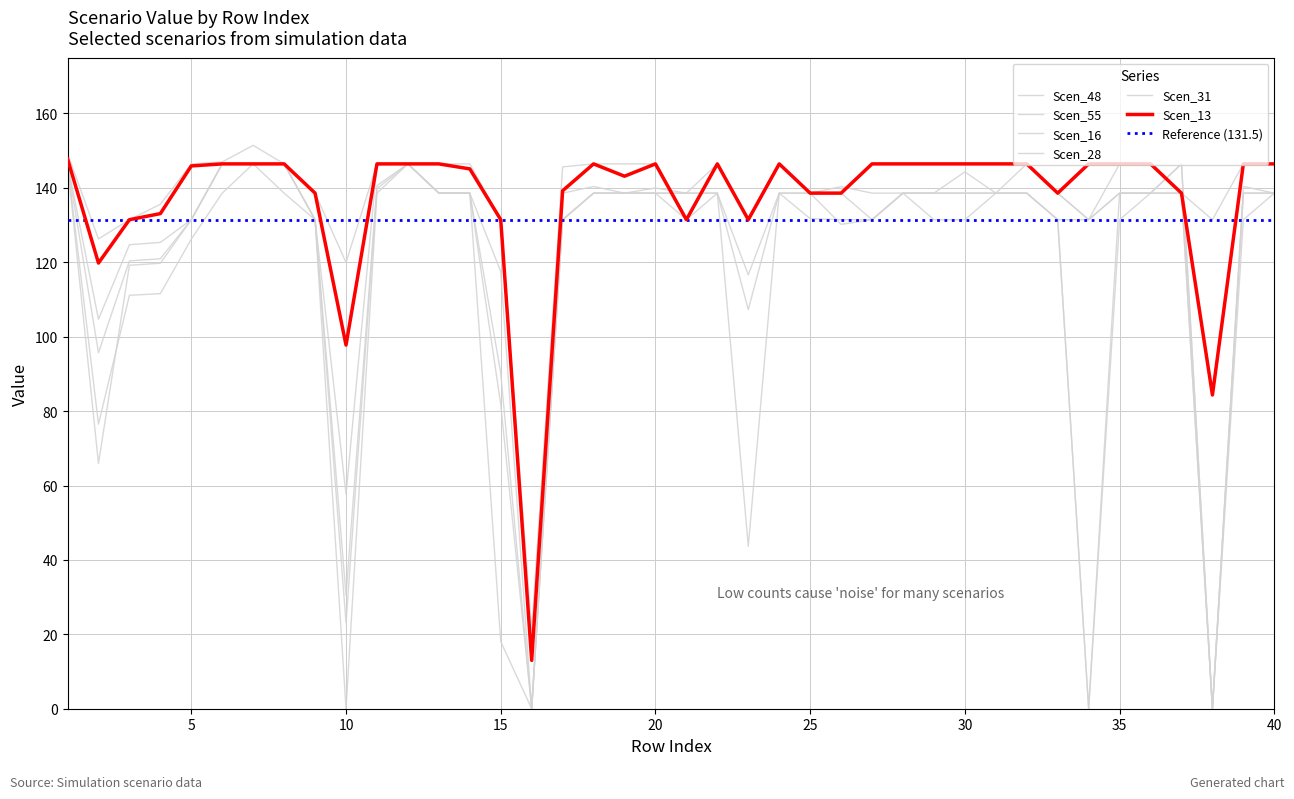

How many values in the Scen_16 series exceed 138?

21